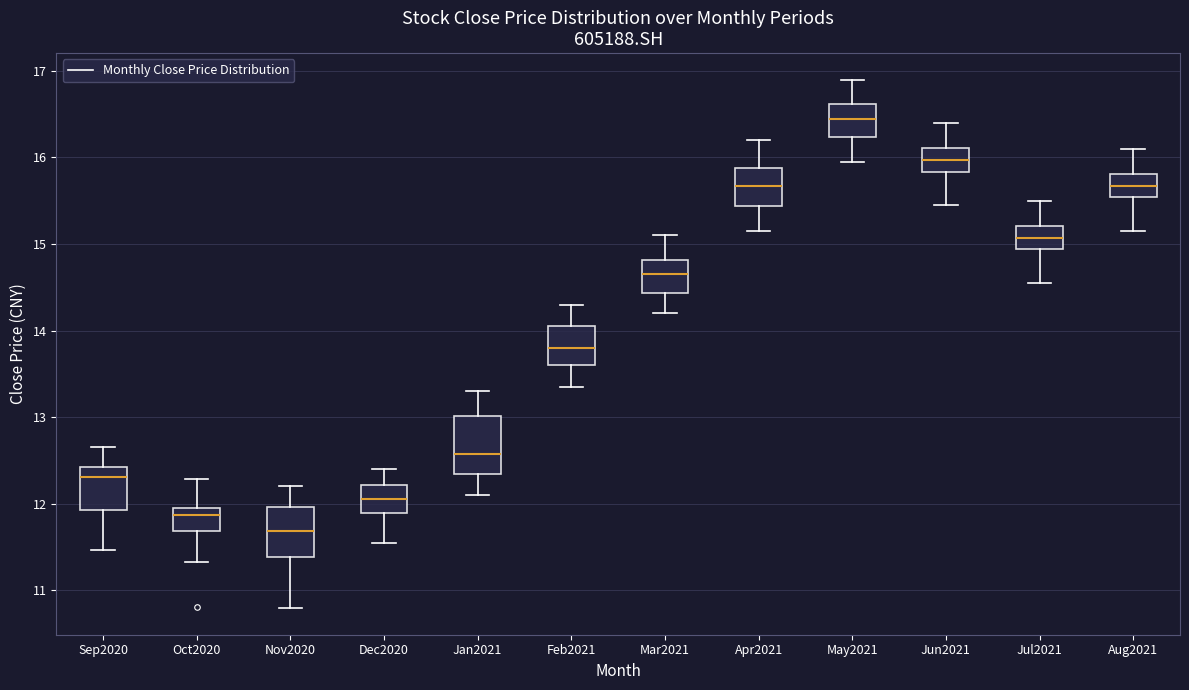

Reading left to right, read every box against the y-axis: the position of its median line, the range the box covers, and the ends of its whiskers. The values are not printed on the chart, so give them approximately, as read against the axis.

Sep2020: median 12.3, box 11.9 to 12.4, whiskers 11.5 to 12.7
Oct2020: median 11.9, box 11.7 to 12.0, whiskers 11.3 to 12.3
Nov2020: median 11.7, box 11.4 to 12.0, whiskers 10.8 to 12.2
Dec2020: median 12.1, box 11.9 to 12.2, whiskers 11.6 to 12.4
Jan2021: median 12.6, box 12.3 to 13.0, whiskers 12.1 to 13.3
Feb2021: median 13.8, box 13.6 to 14.1, whiskers 13.4 to 14.3
Mar2021: median 14.7, box 14.4 to 14.8, whiskers 14.2 to 15.1
Apr2021: median 15.7, box 15.4 to 15.9, whiskers 15.2 to 16.2
May2021: median 16.5, box 16.2 to 16.6, whiskers 16.0 to 16.9
Jun2021: median 16.0, box 15.8 to 16.1, whiskers 15.5 to 16.4
Jul2021: median 15.1, box 14.9 to 15.2, whiskers 14.6 to 15.5
Aug2021: median 15.7, box 15.5 to 15.8, whiskers 15.2 to 16.1